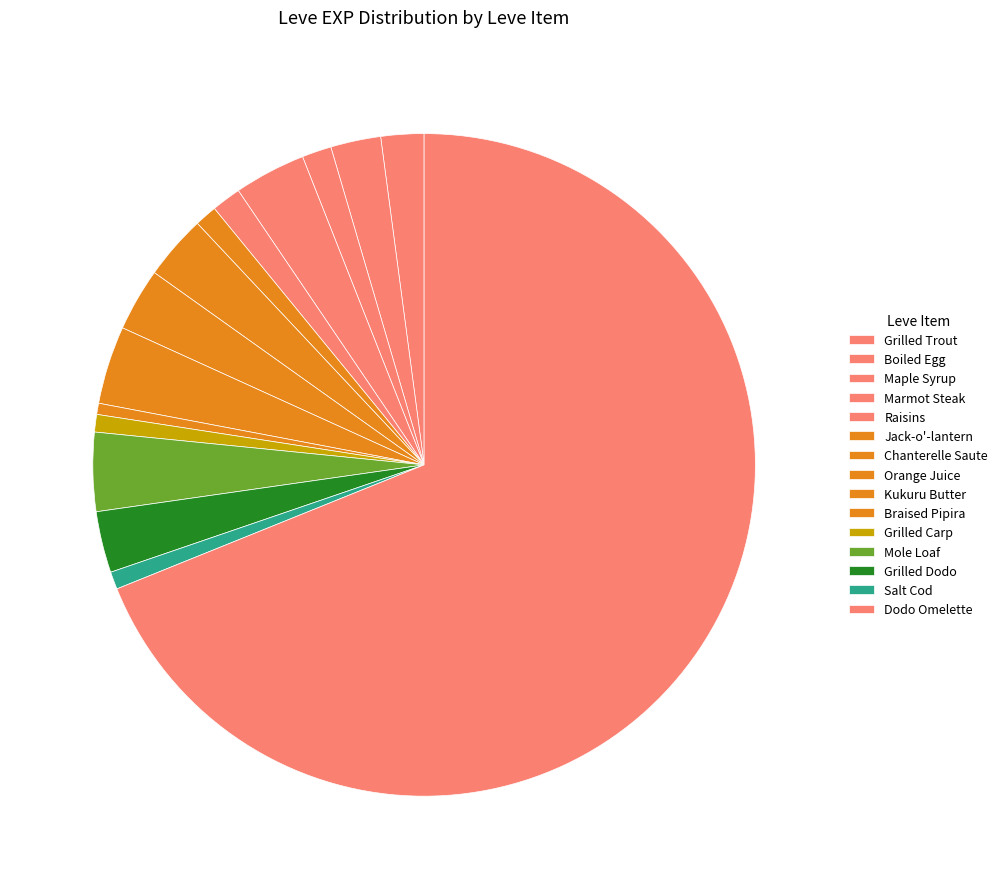

Count the number of slices in the pie.

15